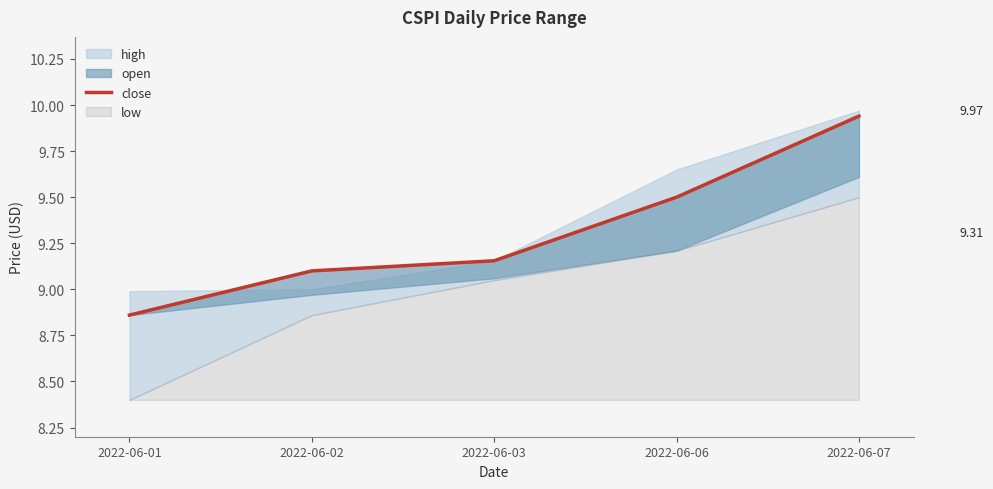

True or false: there are more than 1 points higher than both neighbors.

False